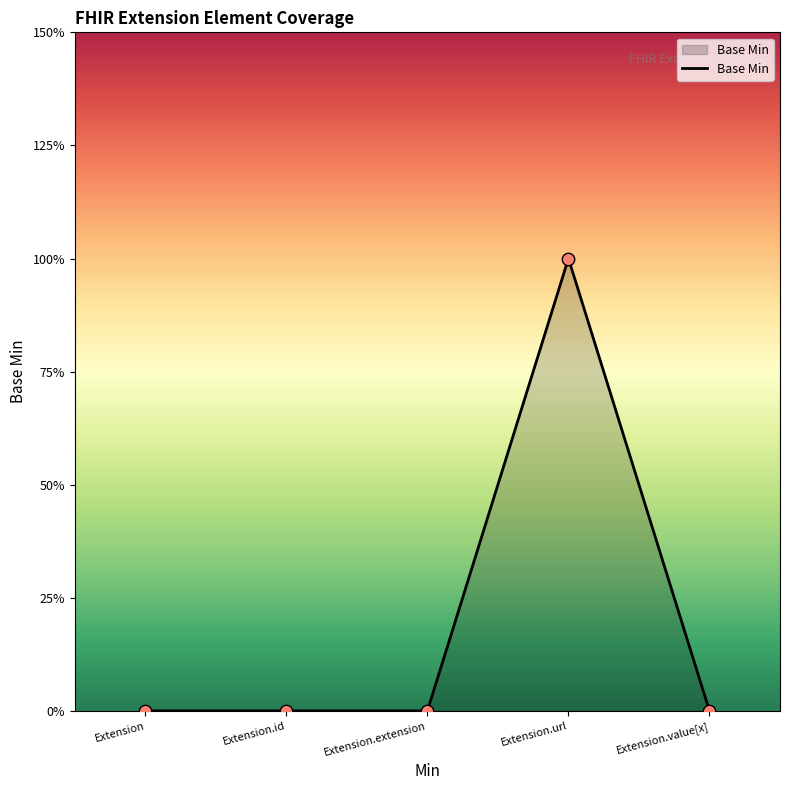

Between Extension and Extension.value[x], which is larger?

Extension